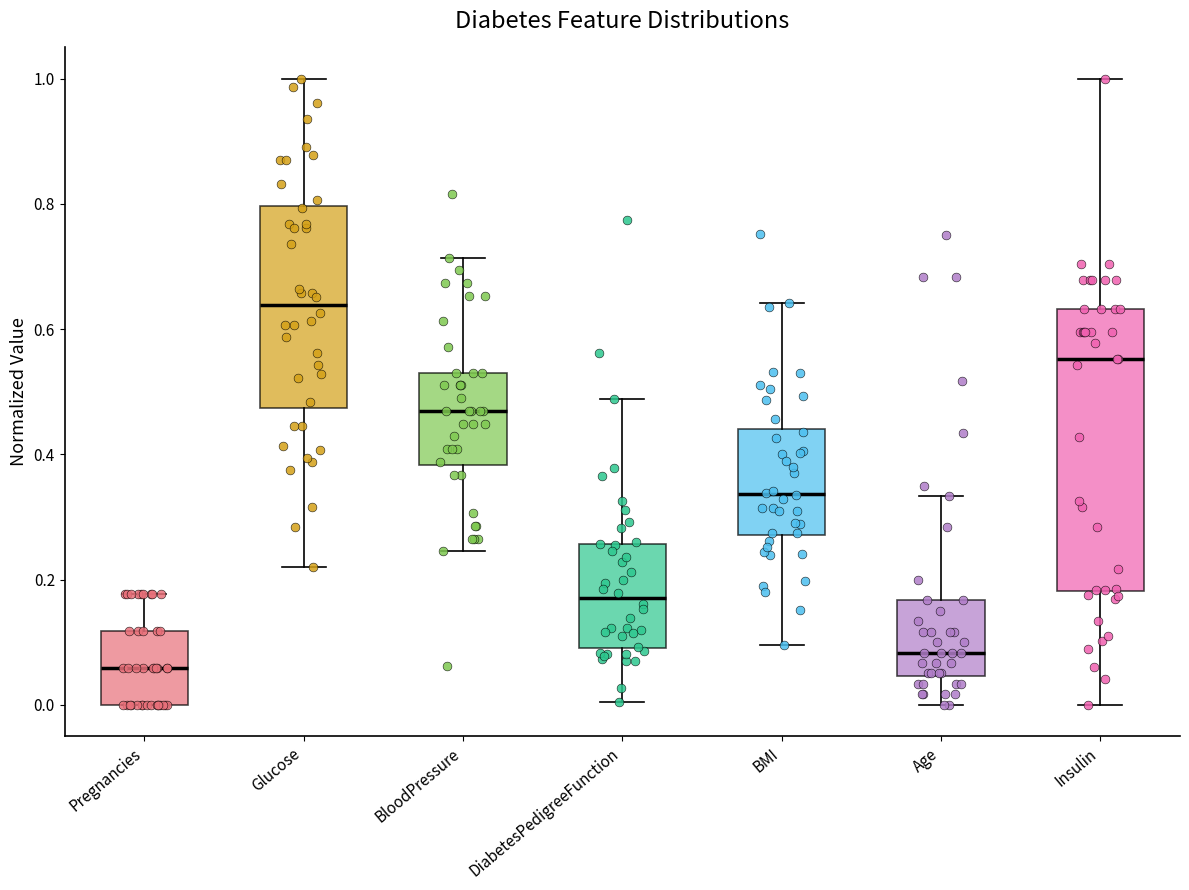

Reading left to right, transcribe this box plot: for each box, give where its median line is, the range the box spans, and where its two whiskers end, as read against the y-axis. The values are not printed on the chart, so give them approximately, as read against the axis.

Pregnancies: median 0.06, box 0.00 to 0.12, whiskers 0.00 to 0.18
Glucose: median 0.64, box 0.48 to 0.80, whiskers 0.22 to 1.00
BloodPressure: median 0.46, box 0.38 to 0.54, whiskers 0.24 to 0.72
DiabetesPedigreeFunction: median 0.16, box 0.10 to 0.26, whiskers 0.00 to 0.48
BMI: median 0.34, box 0.28 to 0.44, whiskers 0.10 to 0.64
Age: median 0.08, box 0.04 to 0.16, whiskers 0.00 to 0.34
Insulin: median 0.56, box 0.18 to 0.64, whiskers 0.00 to 1.00